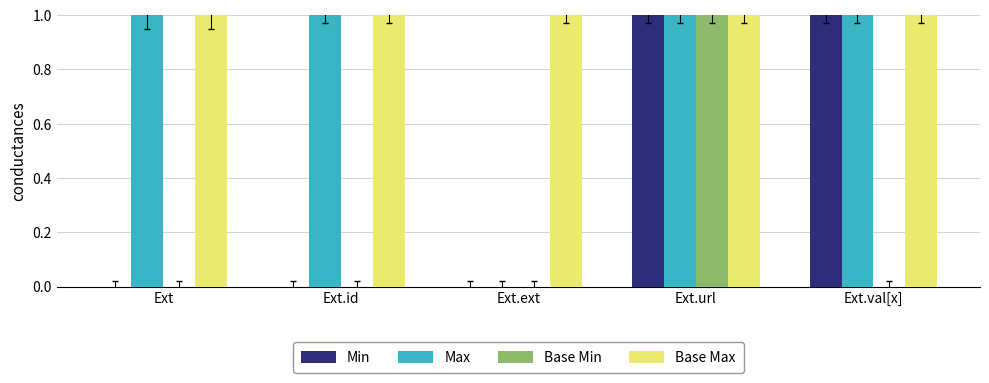

What is the total value across all series at Ext.val[x]?

3